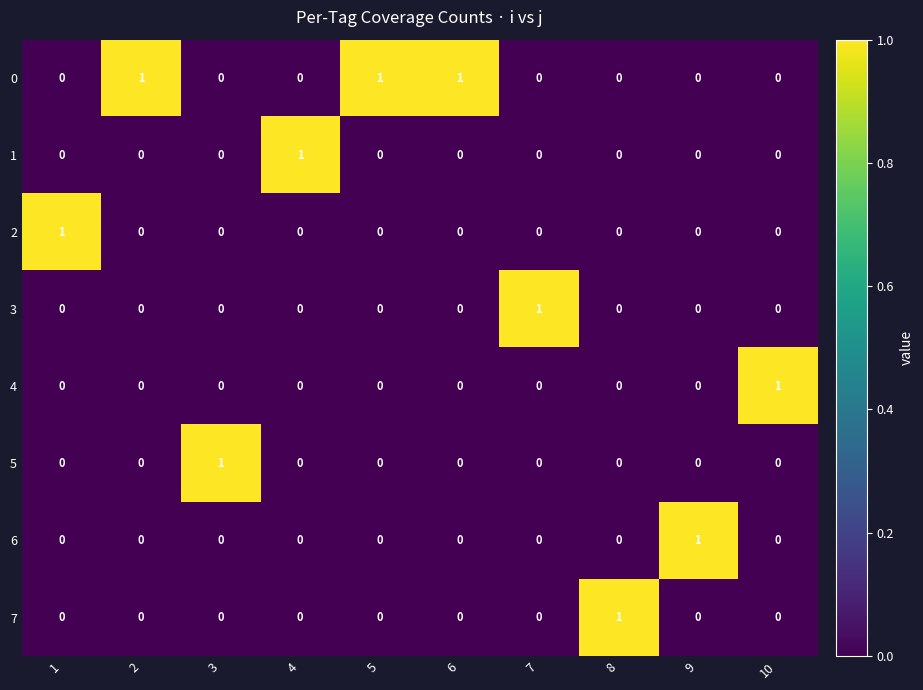

The value of 4 at 1 is 1. True or false?

False